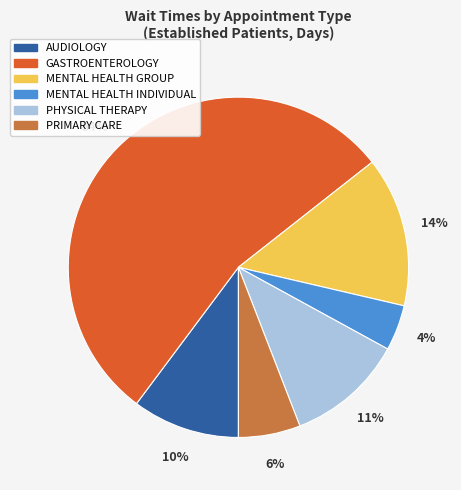

How many slices are in this pie chart?

6